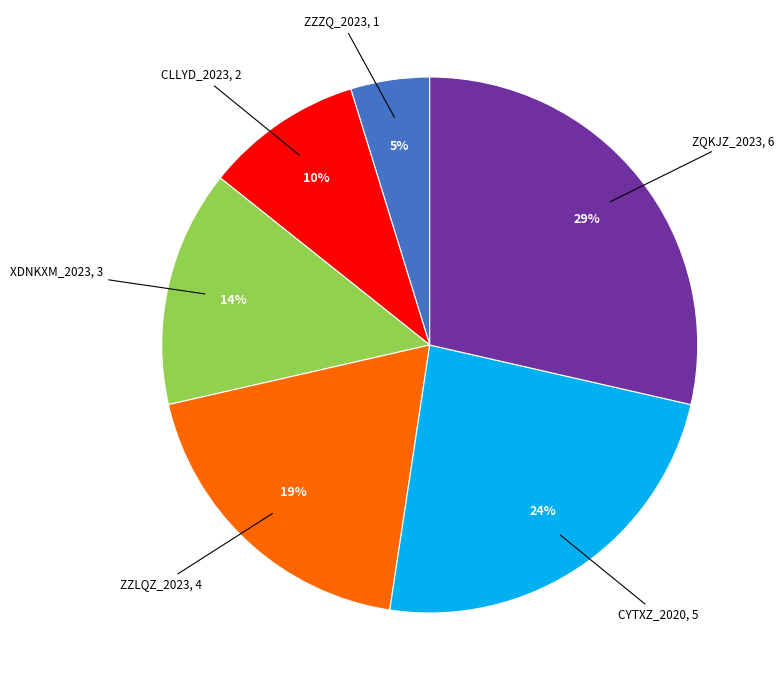

Rank the categories by value from highest to lowest.

ZQKJZ_2023, CYTXZ_2020, ZZLQZ_2023, XDNKXM_2023, CLLYD_2023, ZZZQ_2023